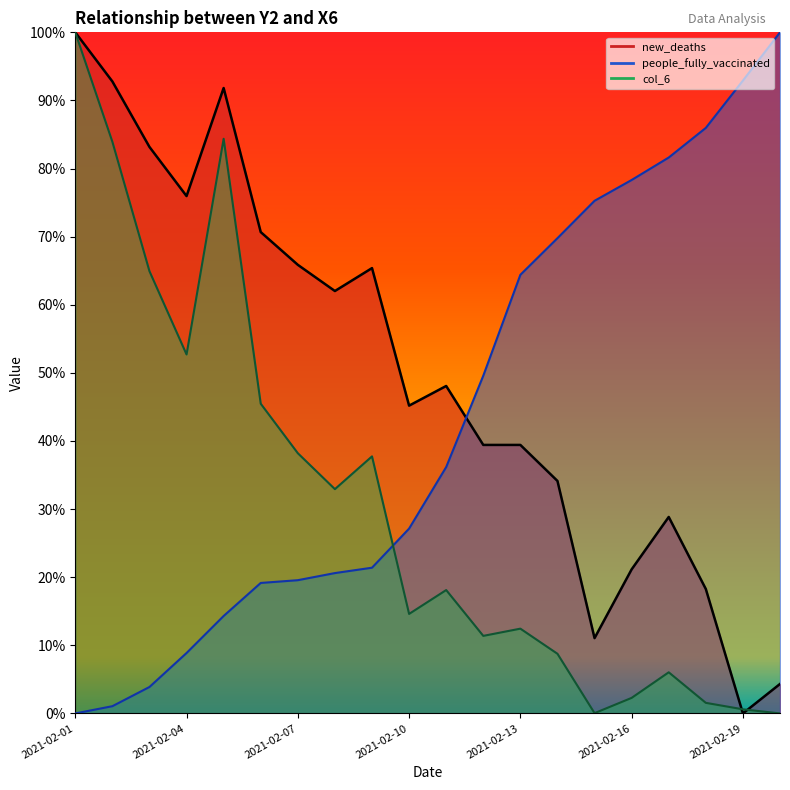

Is the value of people_fully_vaccinated at 2021-02-04 greater than the value of col_6 at 2021-02-20?

Yes